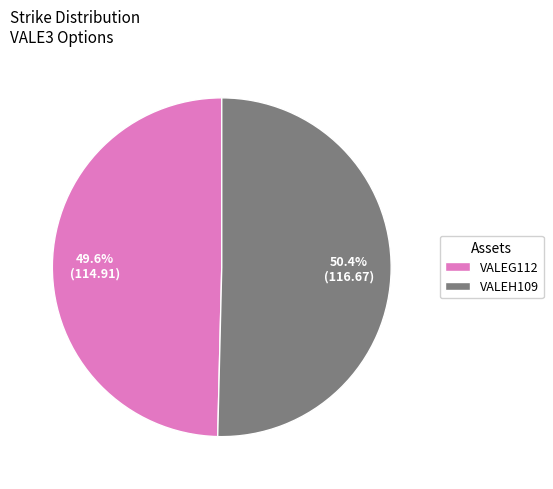

Rank the categories by value from lowest to highest.

VALEG112, VALEH109